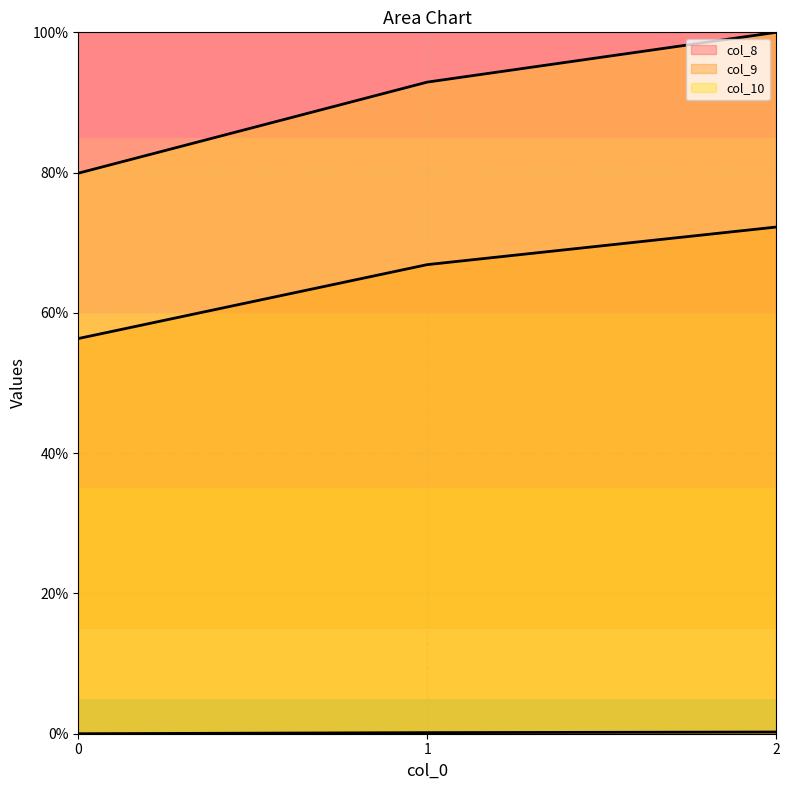

What is the sum of all col_10 values?

2.7